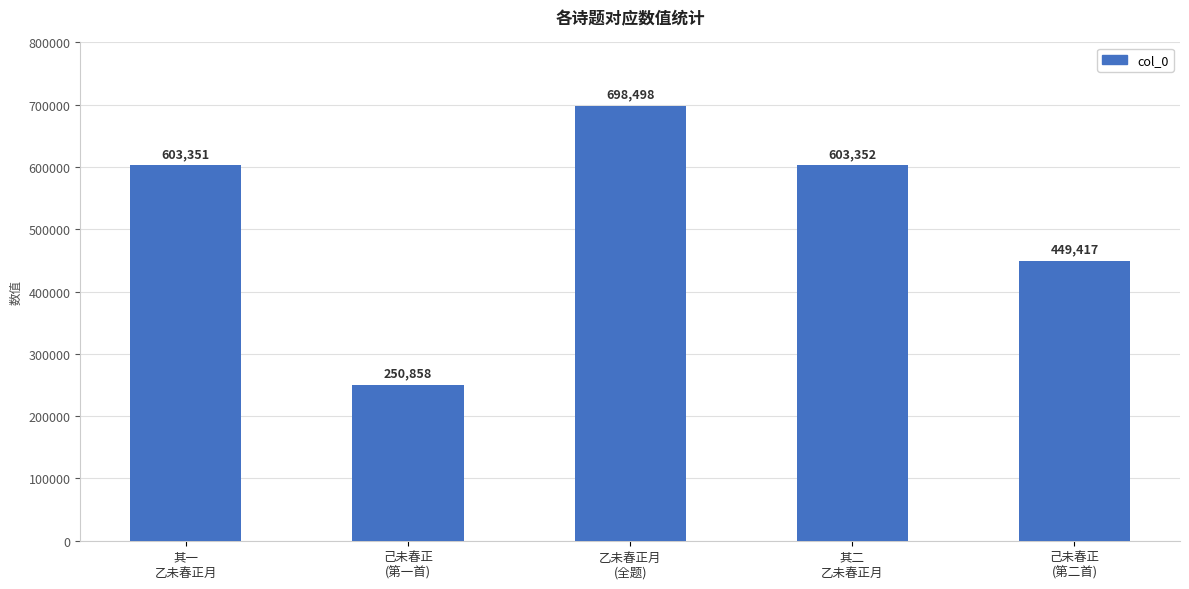

True or false: the data shows 1049106 at 乙未春正月
(全题).

False